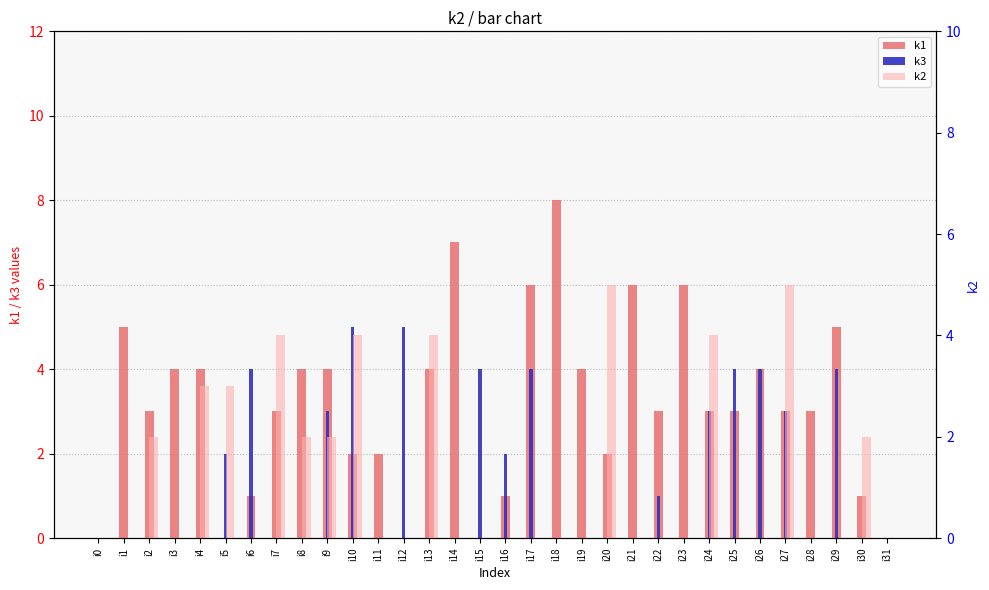

What is the difference between the maximum and minimum values in the k2 series?

5